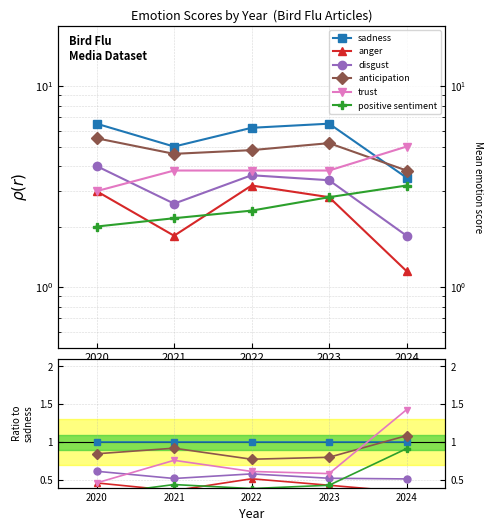

The anger series shows 0.2 at 2023. True or false?

False